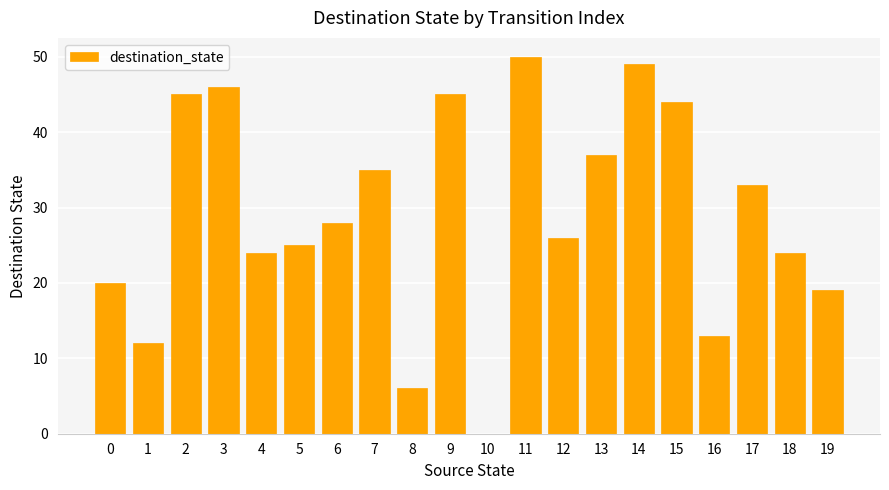

At which label is the value closest to 25?

5